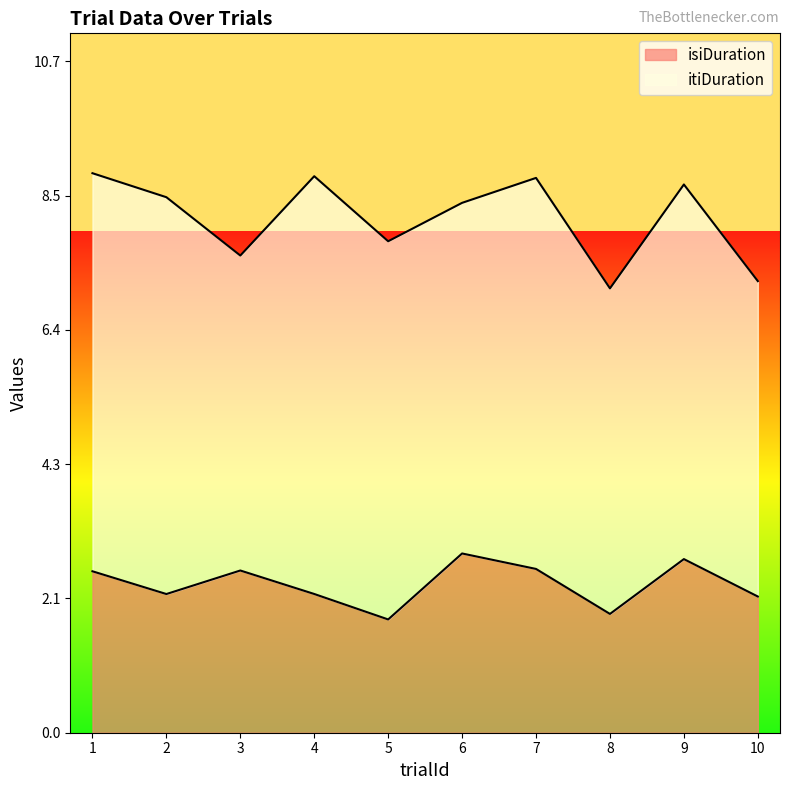

What is the total value across all series at 3?

7.6